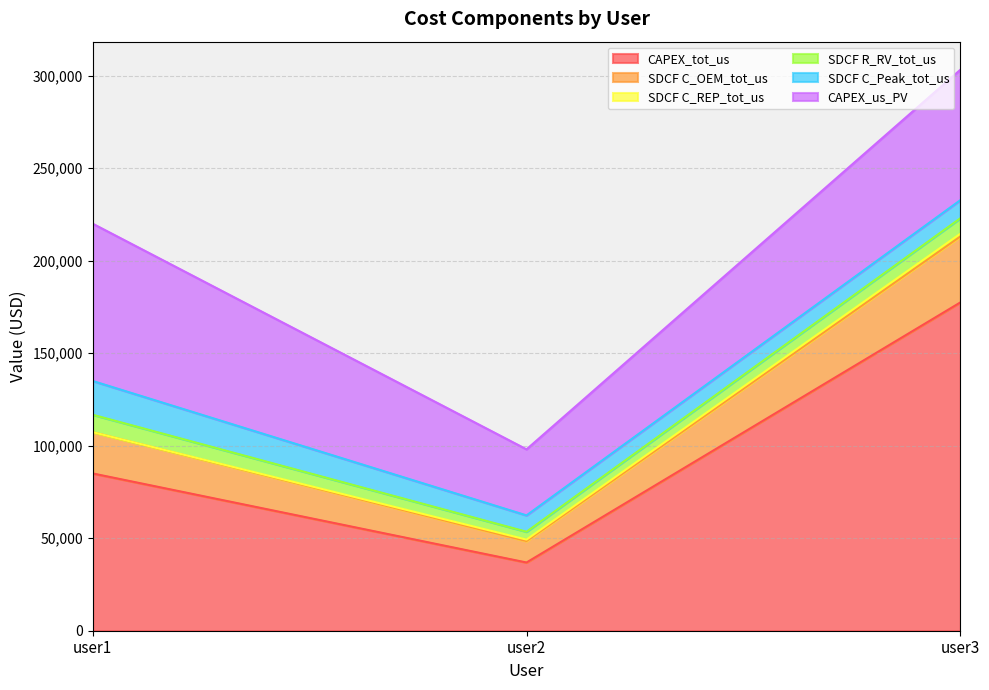

Reading left to right, what are all the values shown in this chart?

CAPEX_tot_us: user1=85000.0	user2=36868.8	user3=177428.2
SDCF C_OEM_tot_us: user1=22316.2	user2=11581.9	user3=35626.4
SDCF C_REP_tot_us: user1=0.0	user2=800.3	user3=1509.3
SDCF R_RV_tot_us: user1=9412.5	user2=4242.9	user3=8353.4
SDCF C_Peak_tot_us: user1=18246.6	user2=8840.5	user3=9783.2
CAPEX_us_PV: user1=85000.0	user2=35684.9	user3=70474.4